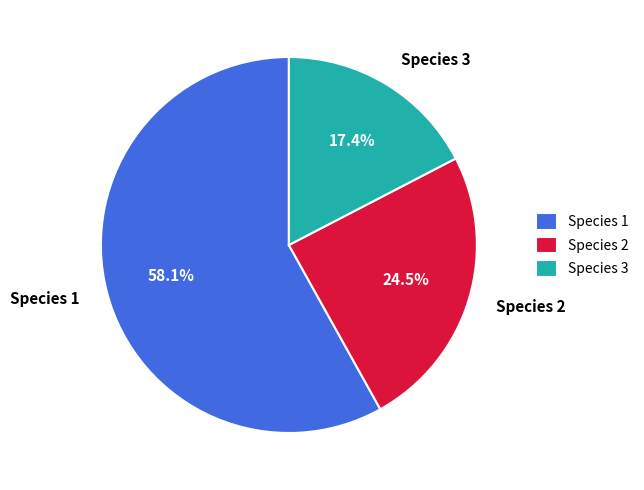

The Species 1 slice represents 51% of the pie. True or false?

False